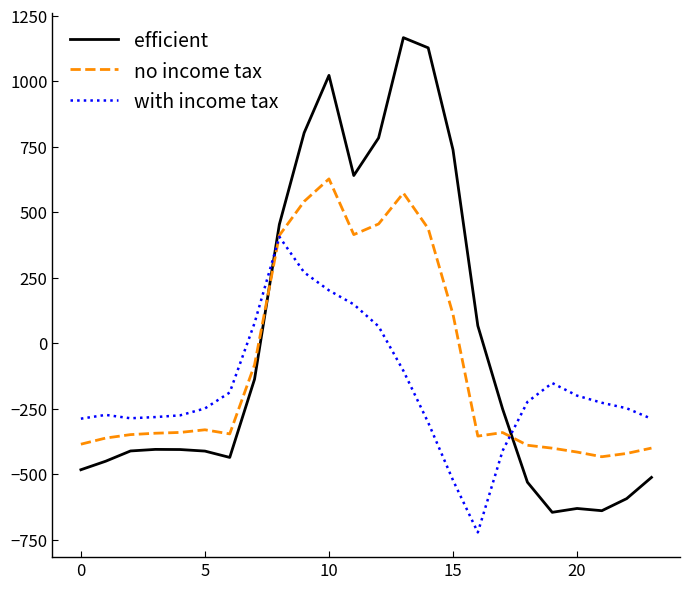

List the series in order of their overall mean, lowest first.

with income tax, no income tax, efficient